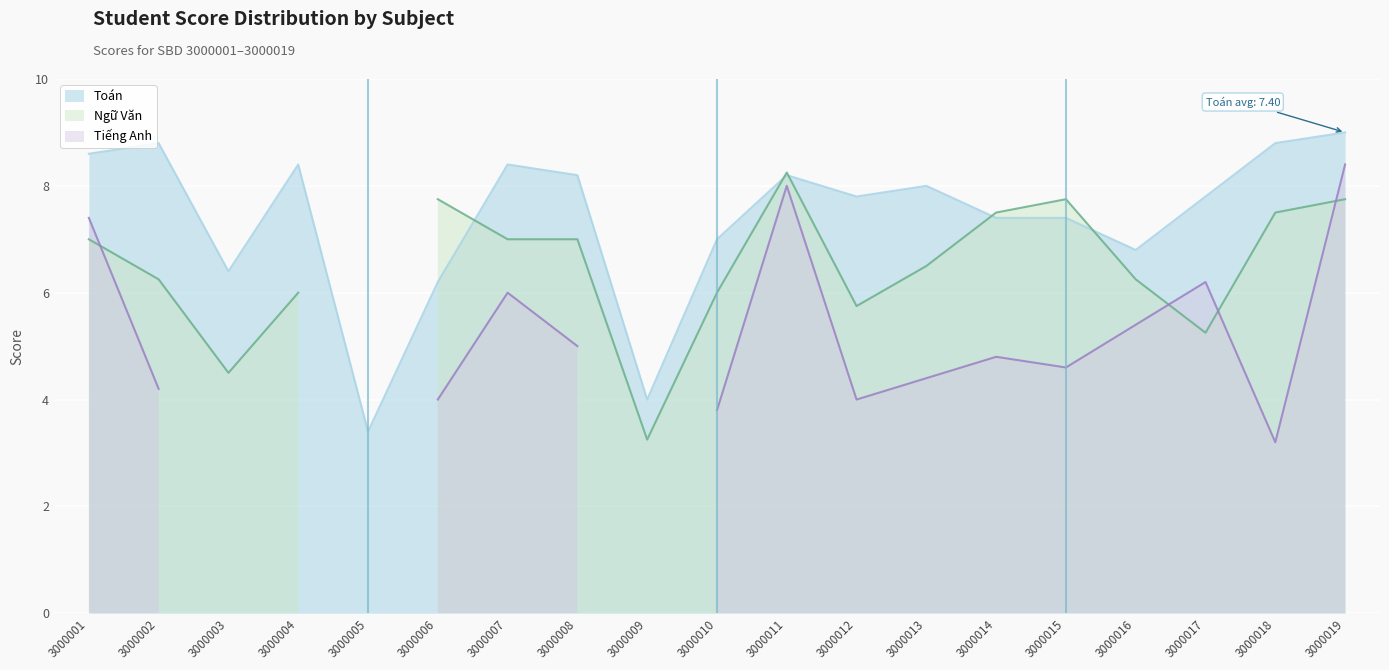

How many intersections are there between Toán and Ngữ Văn?

6